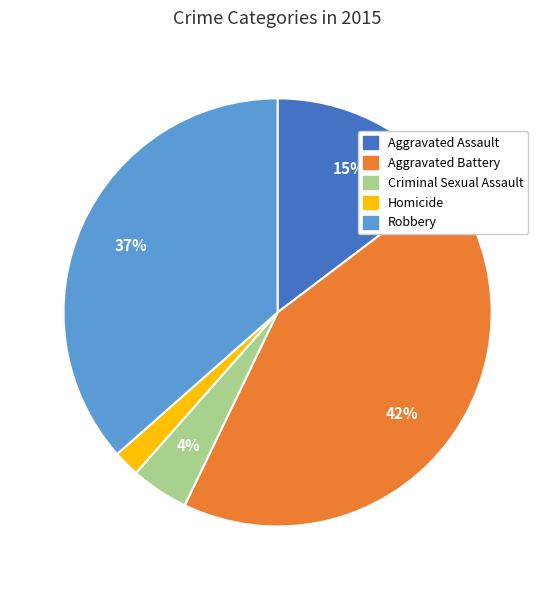

Which has a higher value, Homicide or Aggravated Battery?

Aggravated Battery